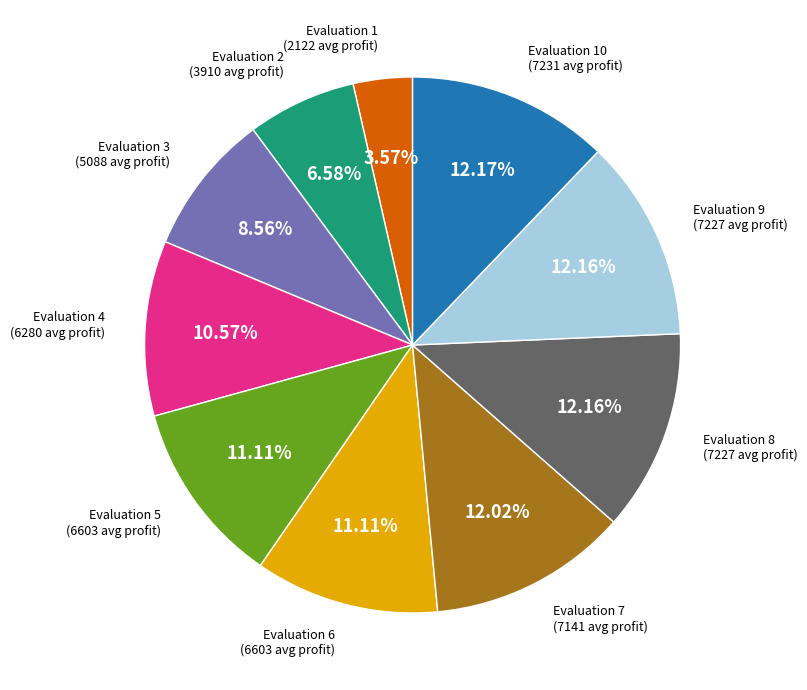

How many segments does this pie chart have?

10